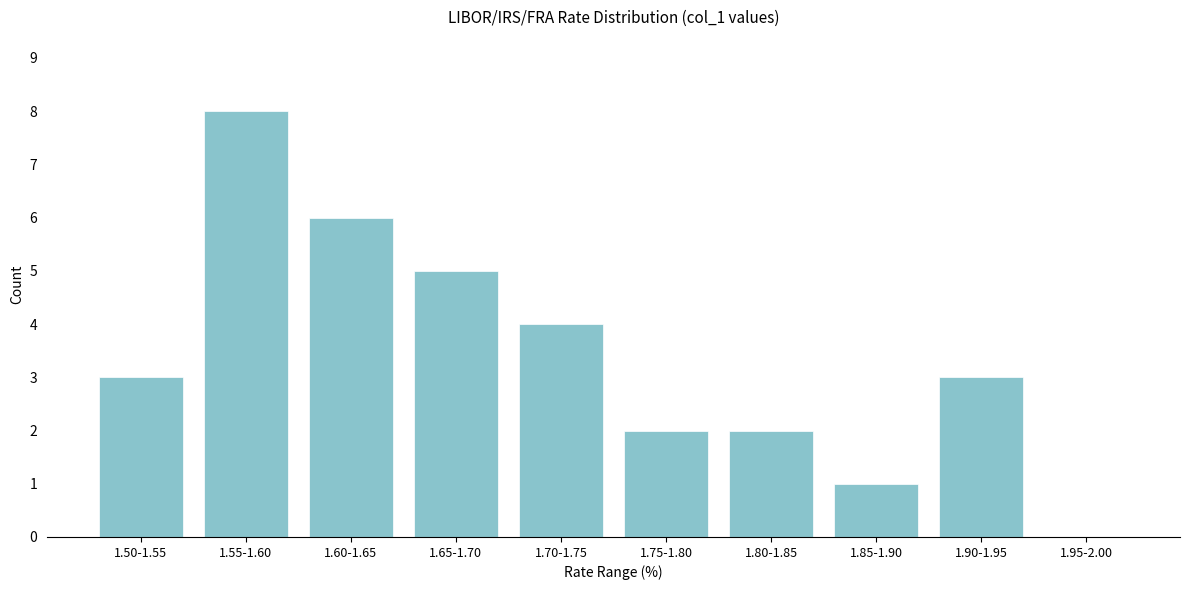

Reading left to right, what are all the values shown in this chart?

1.50-1.55=3	1.55-1.60=8	1.60-1.65=6	1.65-1.70=5	1.70-1.75=4	1.75-1.80=2	1.80-1.85=2	1.85-1.90=1	1.90-1.95=3	1.95-2.00=0